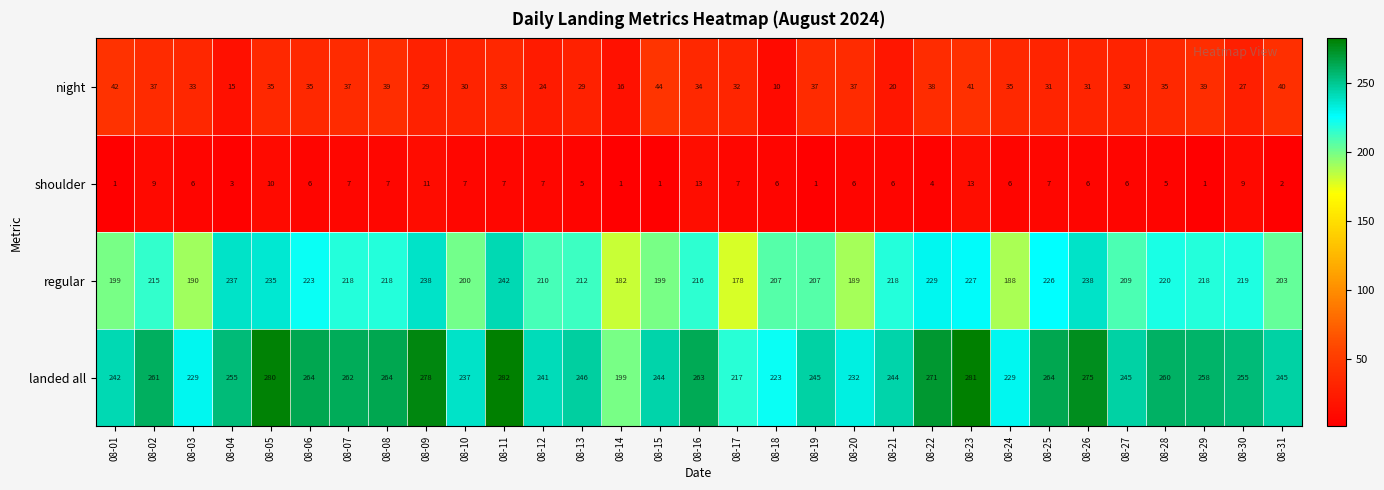

The night series shows 37 at 08-07. True or false?

True